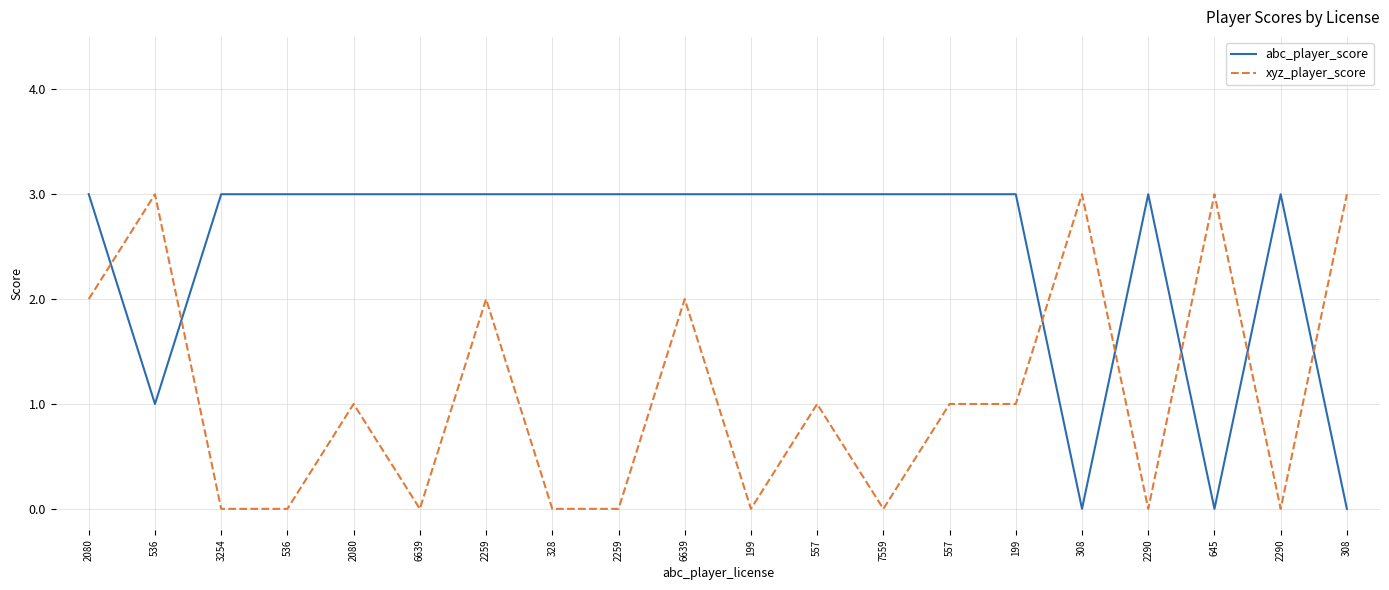

Does the chart have visible grid lines?

Yes